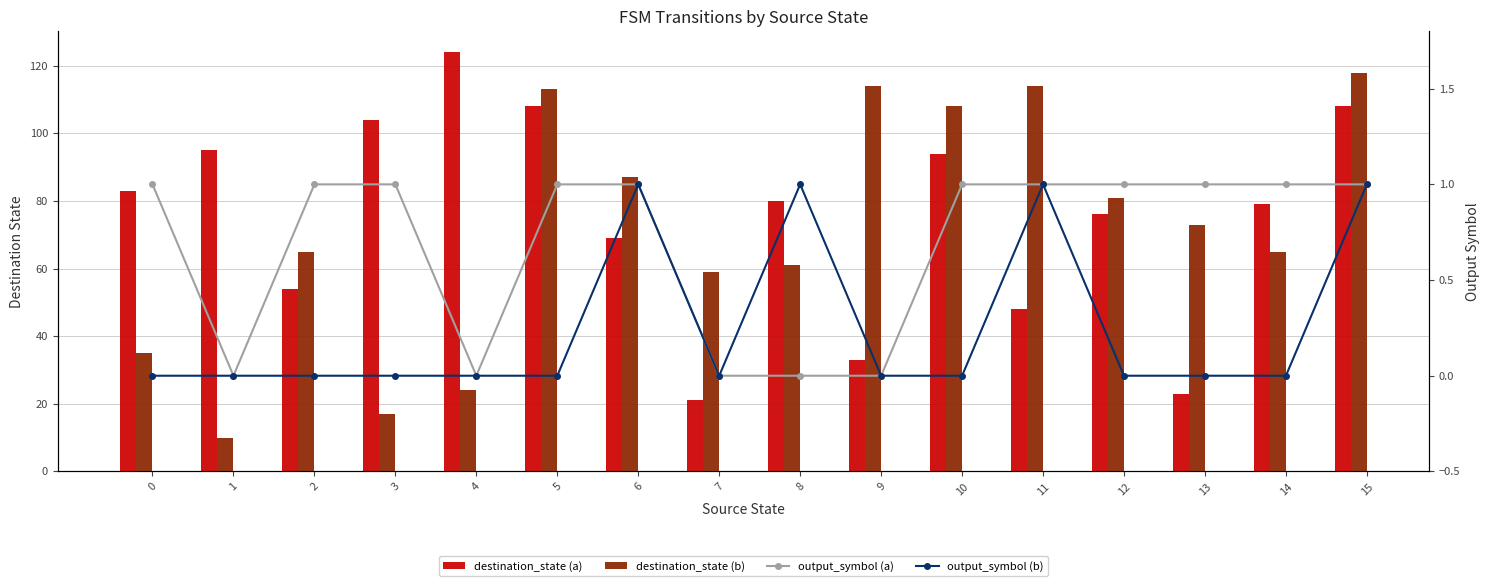

Reading left to right, what are all the values shown in this chart?

destination_state (a): 83	95	54	104	124	108	69	21	80	33	94	48	76	23	79	108
destination_state (b): 35	10	65	17	24	113	87	59	61	114	108	114	81	73	65	118
output_symbol (a): 1	0	1	1	0	1	1	0	0	0	1	1	1	1	1	1
output_symbol (b): 0	0	0	0	0	0	1	0	1	0	0	1	0	0	0	1